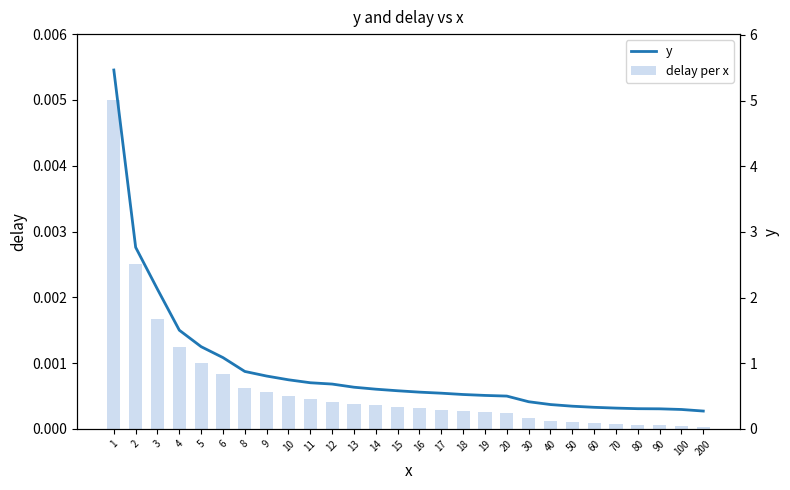

Is it true that y equals 0.6 at 30?

False